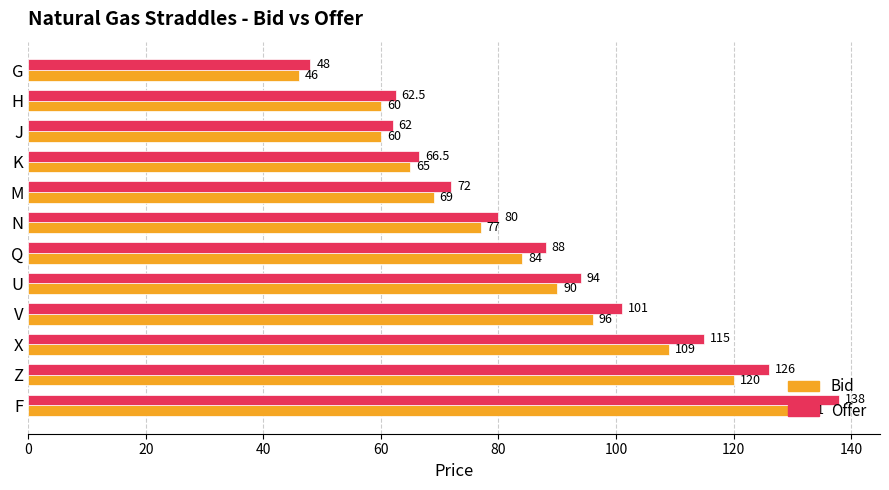

Which category has the lowest value in the Bid series?

G